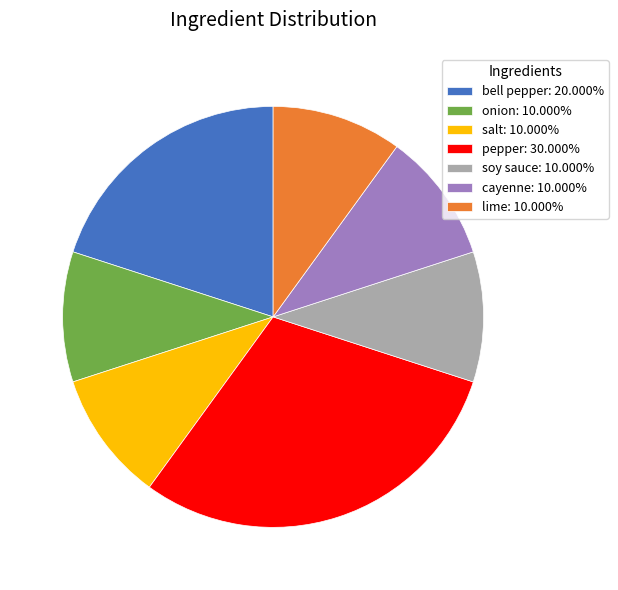

Combined, do salt: 10.000% and cayenne: 10.000% account for over 50%?

No